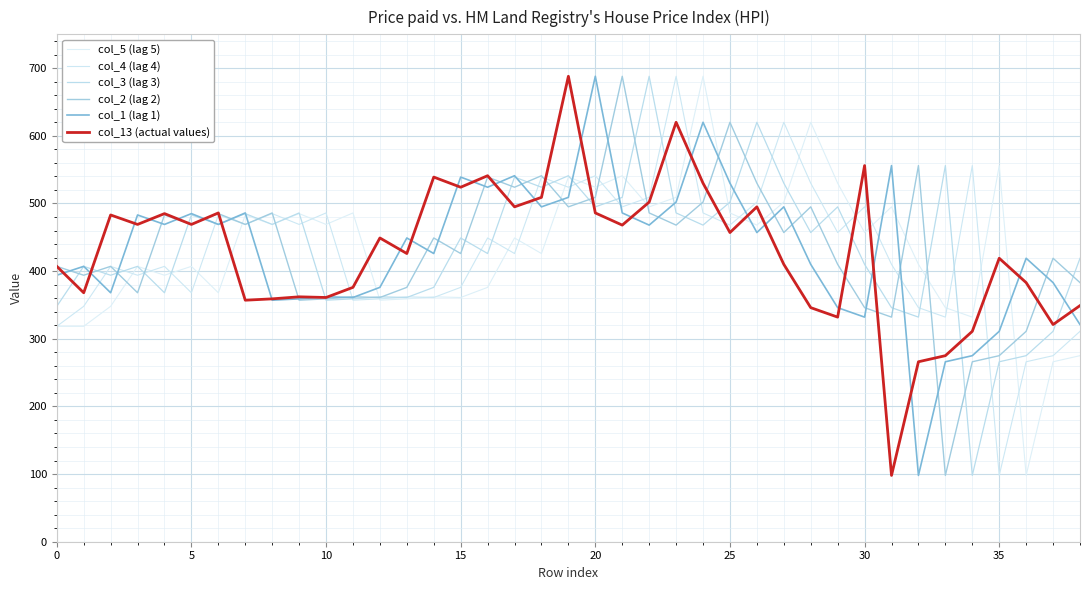

Is this an area chart (filled region under the line)?

No